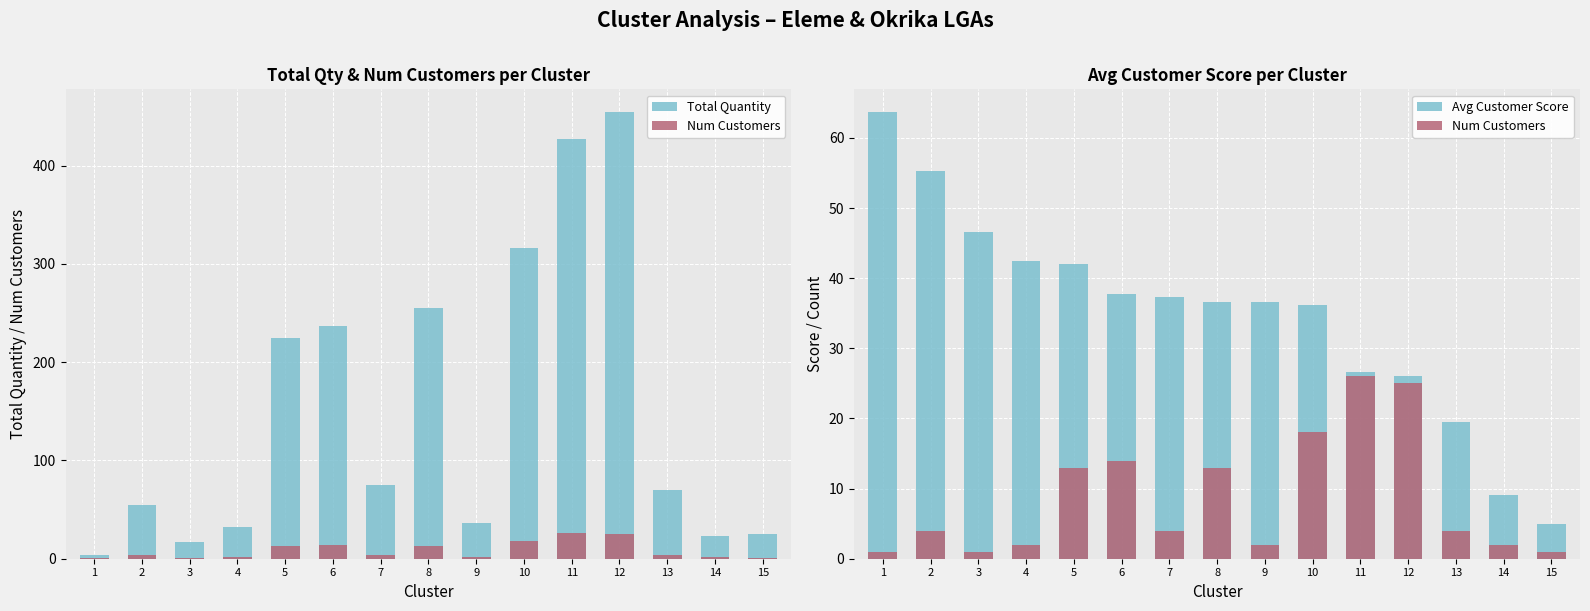

Reading left to right, list all the values displayed in this chart.

Total Quantity: 4.0	55.0	17.0	32.0	225.0	237.0	75.0	255.0	36.0	316.0	427.0	455.0	70.0	23.0	25.0
Num Customers: 1.0	4.0	1.0	2.0	13.0	14.0	4.0	13.0	2.0	18.0	26.0	25.0	4.0	2.0	1.0
Avg Customer Score: 63.8	55.3	46.5	42.5	42.0	37.8	37.3	36.6	36.5	36.1	26.7	26.0	19.4	9.0	5.0